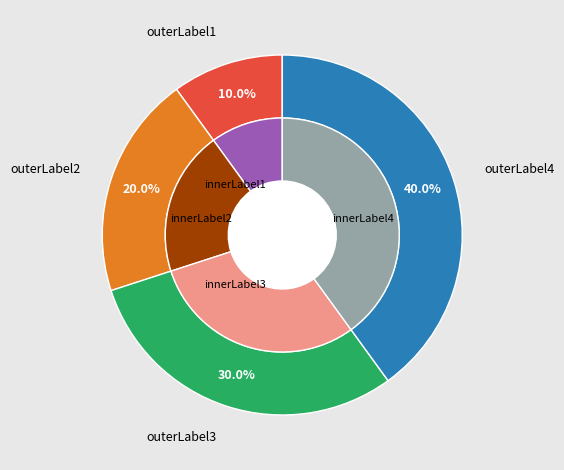

To the nearest percent, what is the average slice percentage?

25%